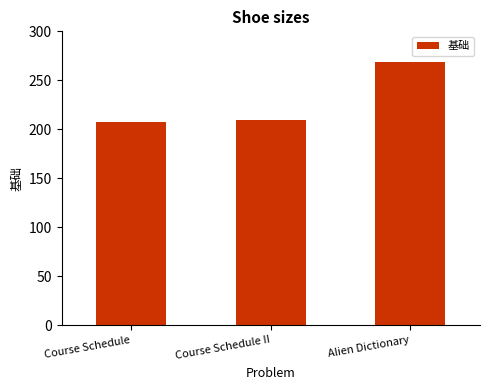

What position from the right is Course Schedule II?

2